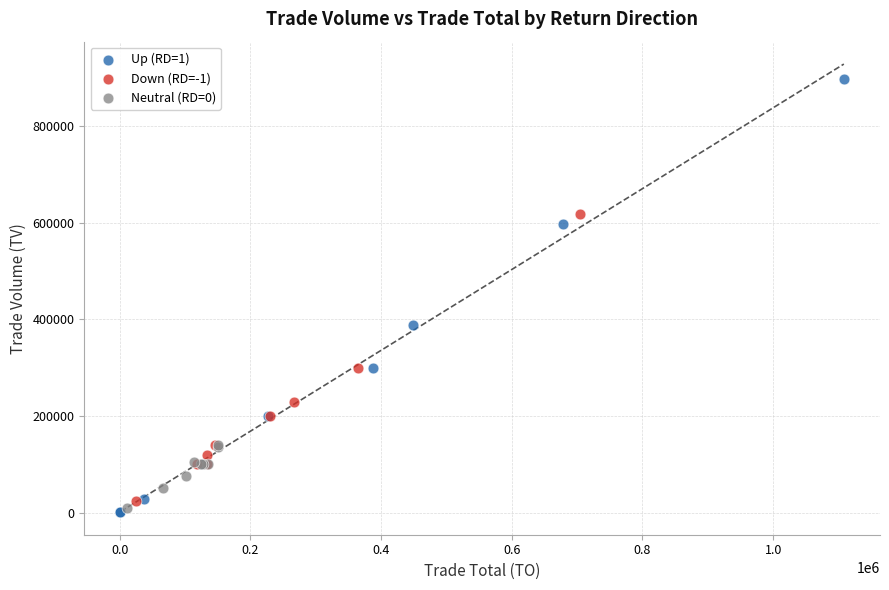

What are all the series names shown in the legend?

Up (RD=1), Down (RD=-1), Neutral (RD=0)